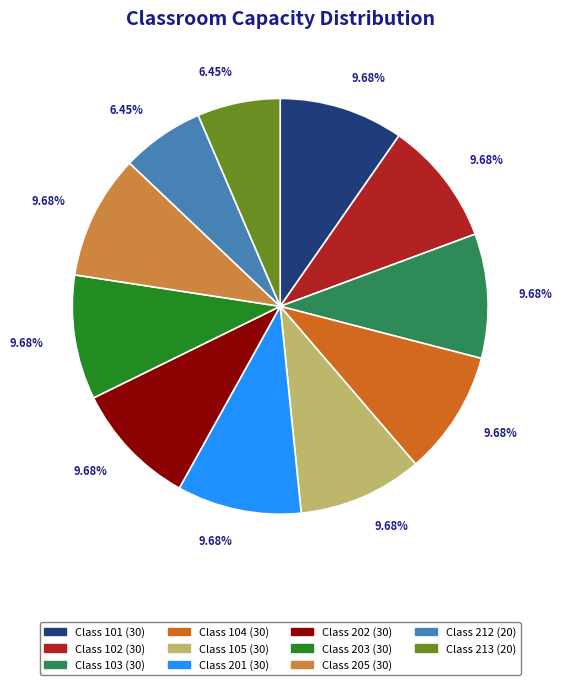

Does Class 212 (20) account for over 50% of the chart?

No